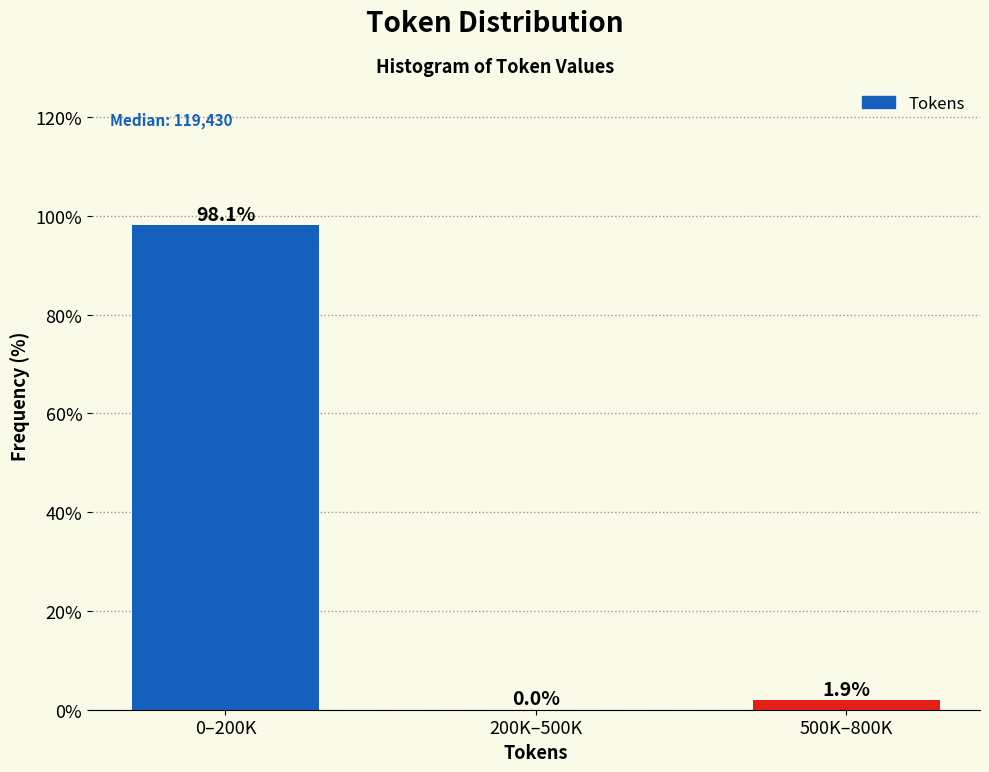

Reading left to right, transcribe all the data shown in this chart.

0–200K=98.1	200K–500K=0.0	500K–800K=1.9